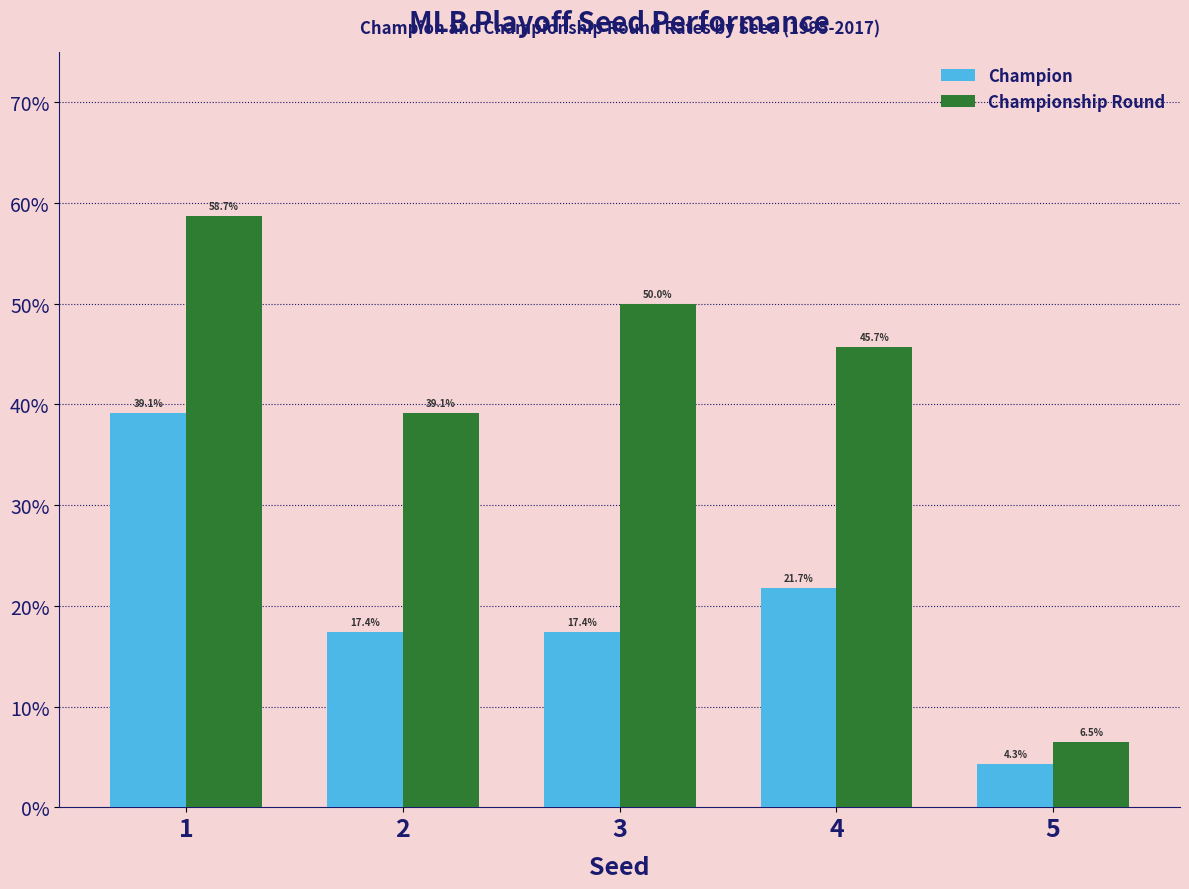

At which label does Championship Round reach its peak?

1